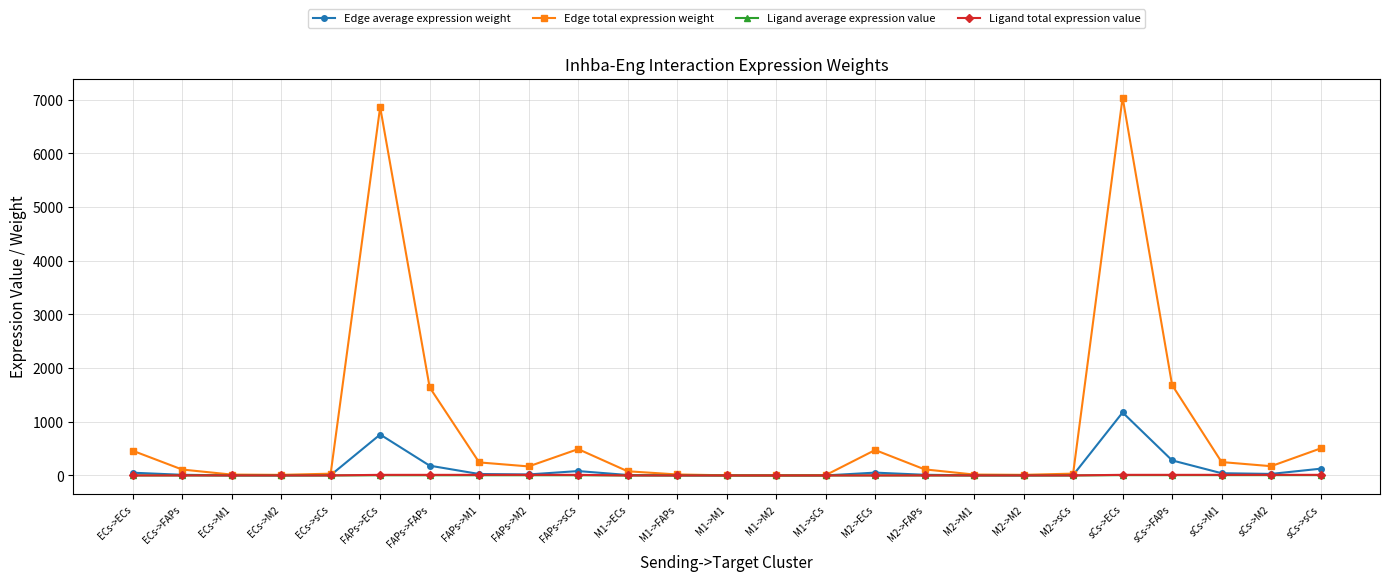

At which label does Edge average expression weight reach its peak?

sCs->ECs